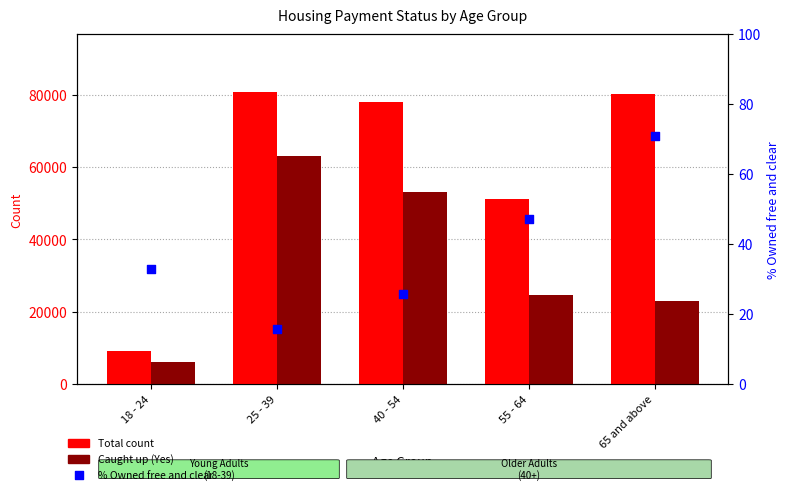

Which series has the largest total across all categories?

Total count